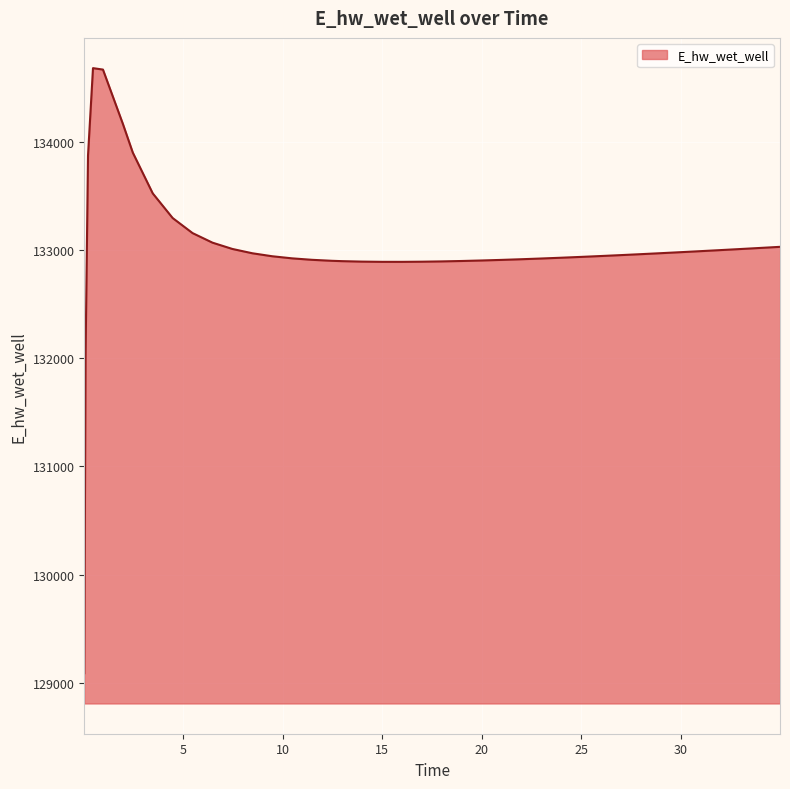

What is the difference between the maximum and minimum values?

5589.4